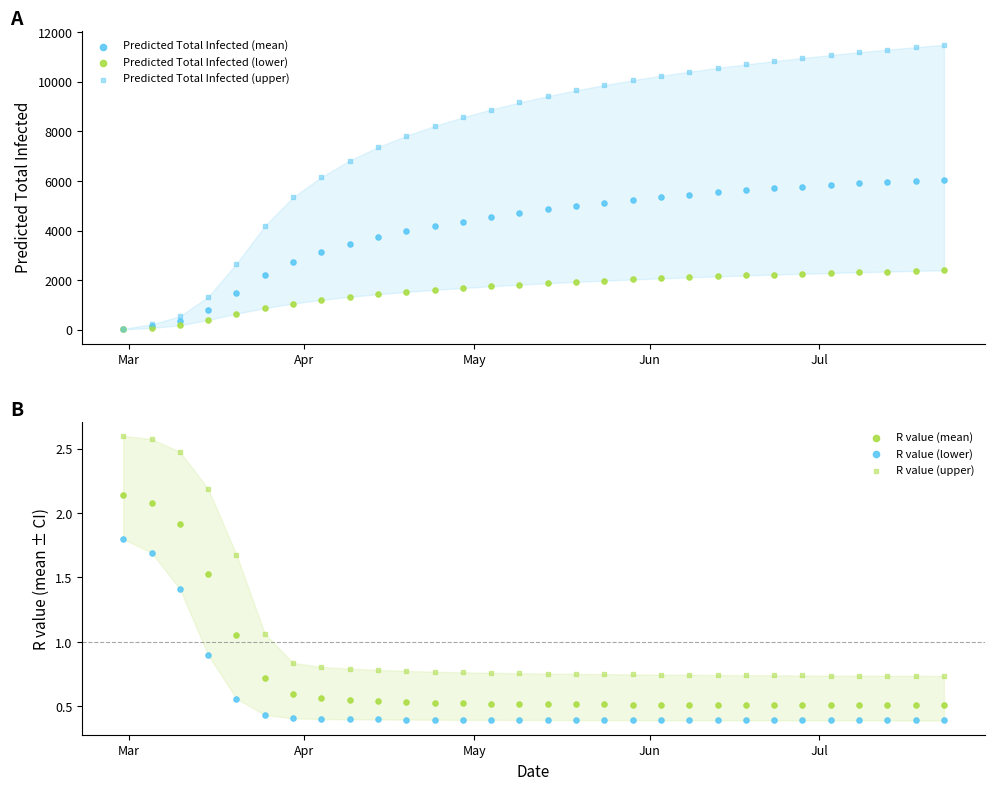

At how many categories does at least one series exceed 4521?

24